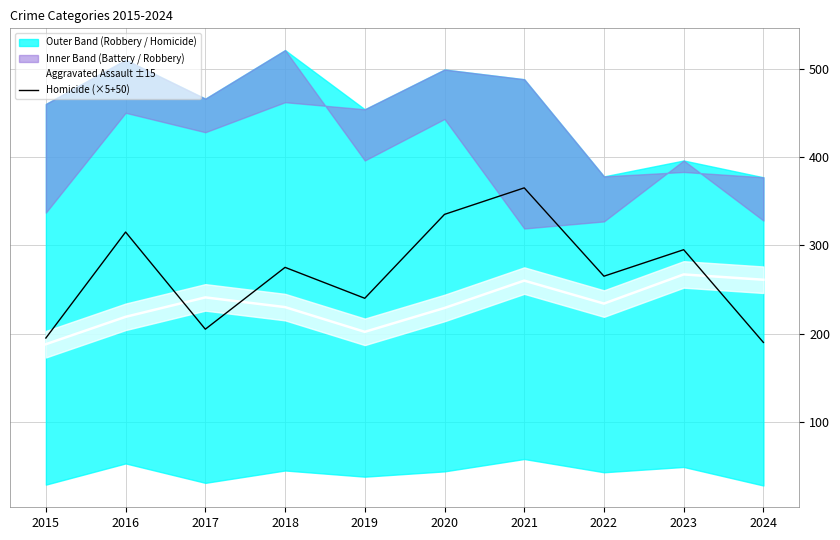

How many points are lower than both their immediate neighbors (excluding endpoints)?

3